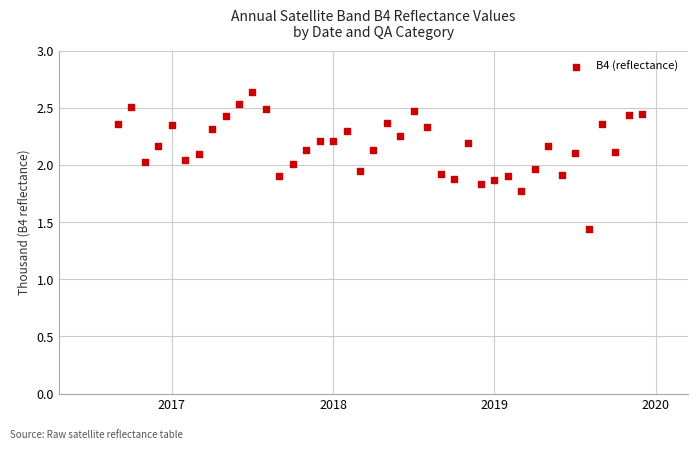

What is the range of Y values (max minus min)?

1.2